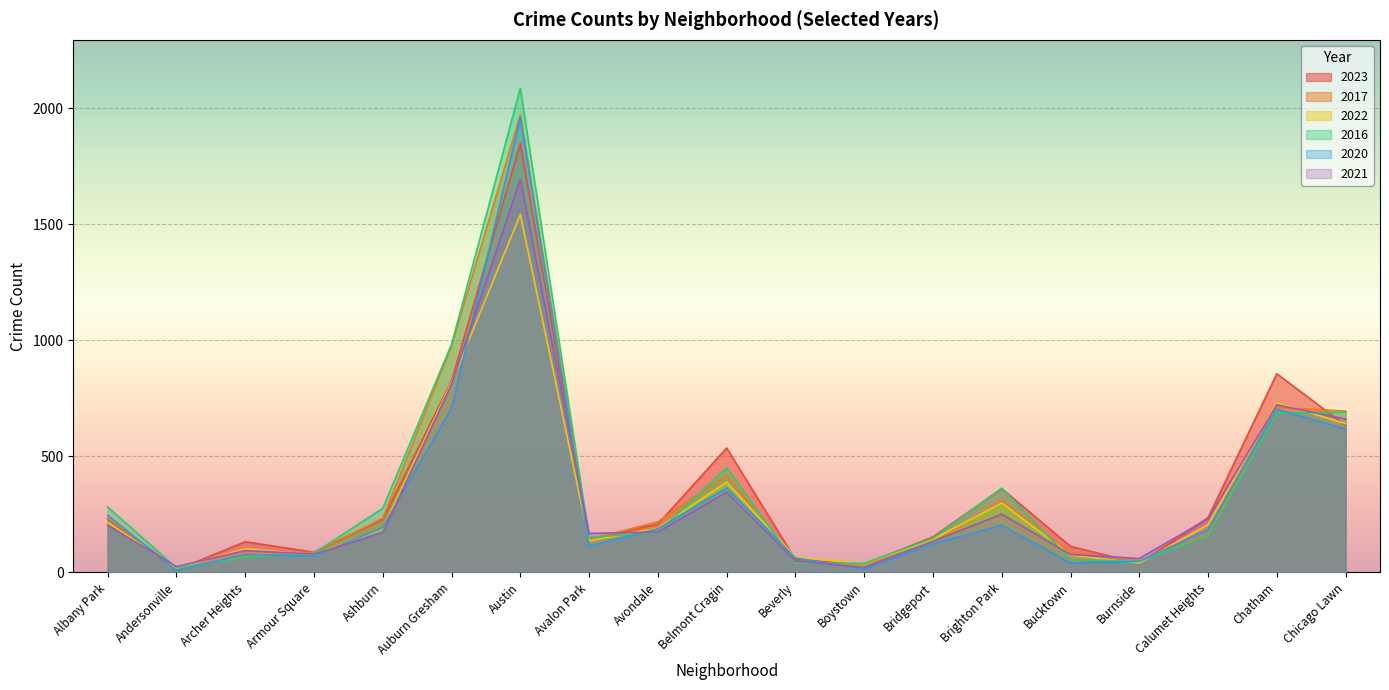

What is the maximum value shown in the chart?

2086